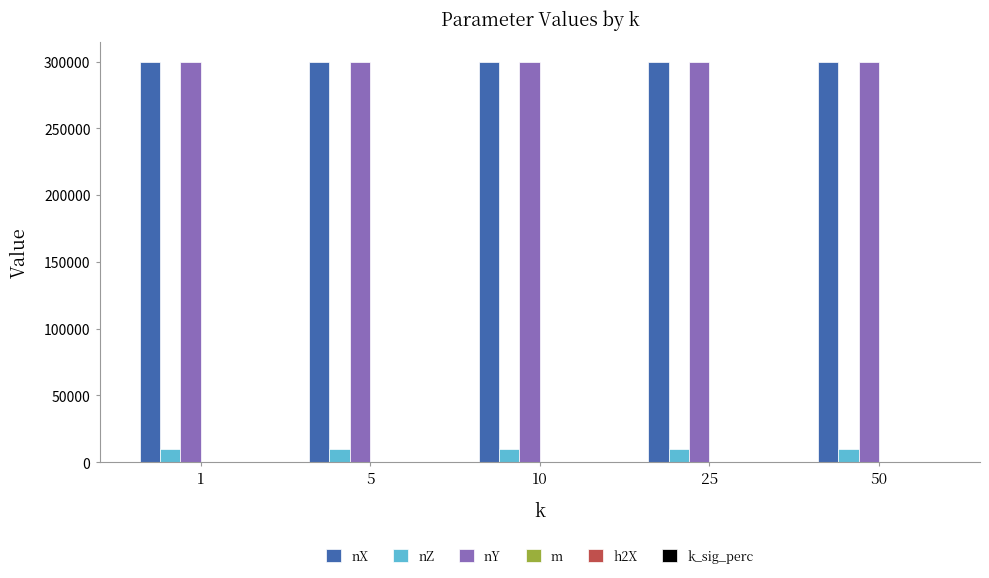

What is the greatest value displayed?

300000.0